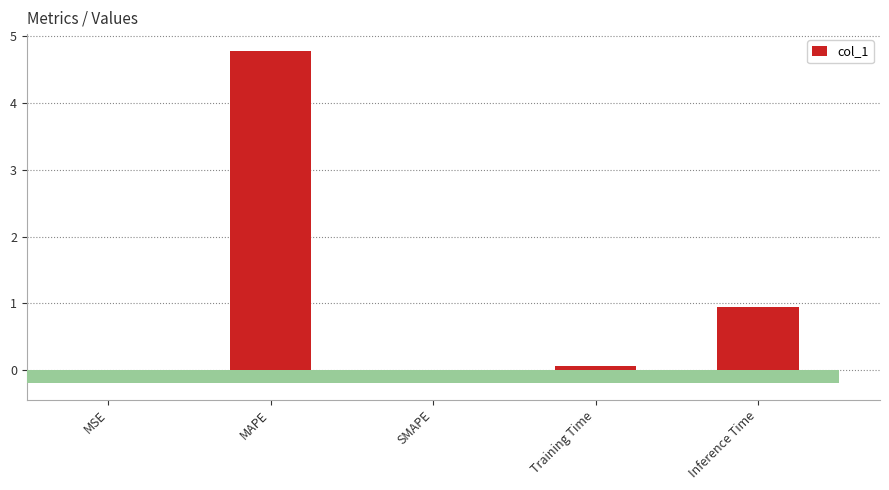

Reading left to right, transcribe all the data shown in this chart.

MSE=0.0	MAPE=4.8	SMAPE=0.0	Training Time=0.1	Inference Time=1.0